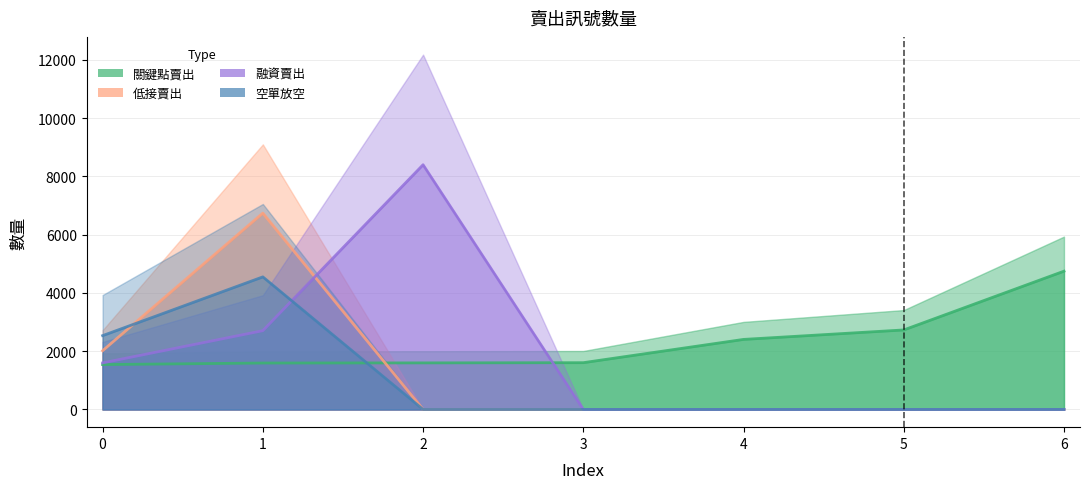

How many intersections are there between 空單放空 and 融資賣出?

1